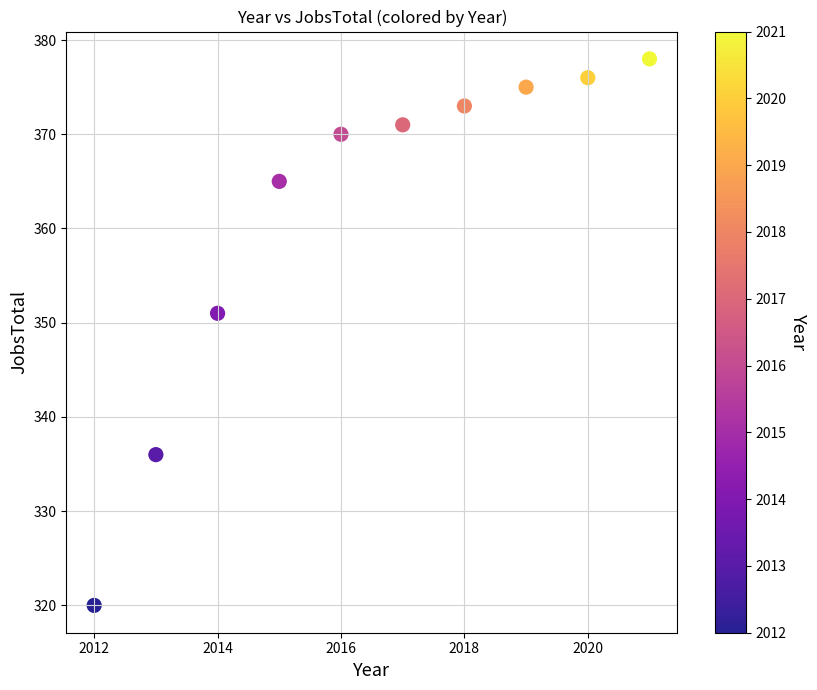

What Y value in the scatter plot is closest to 349?

351